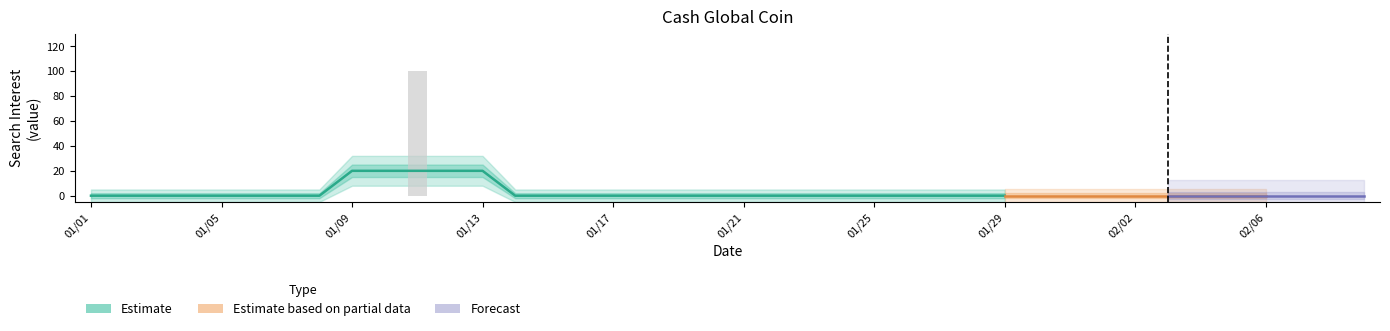

Which series has the widest spread of values?

Estimate